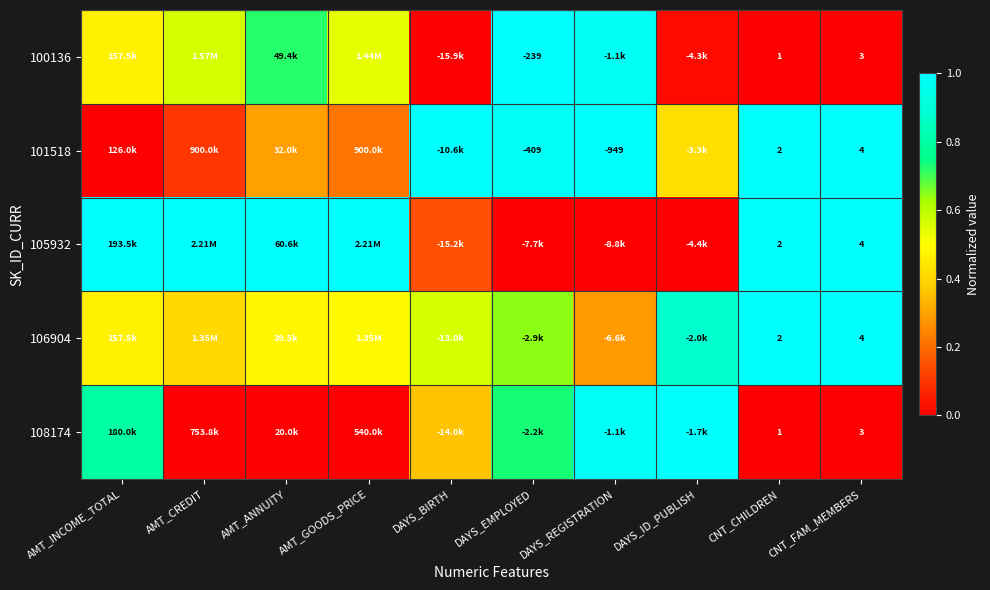

At how many categories does at least one series exceed 0?

10